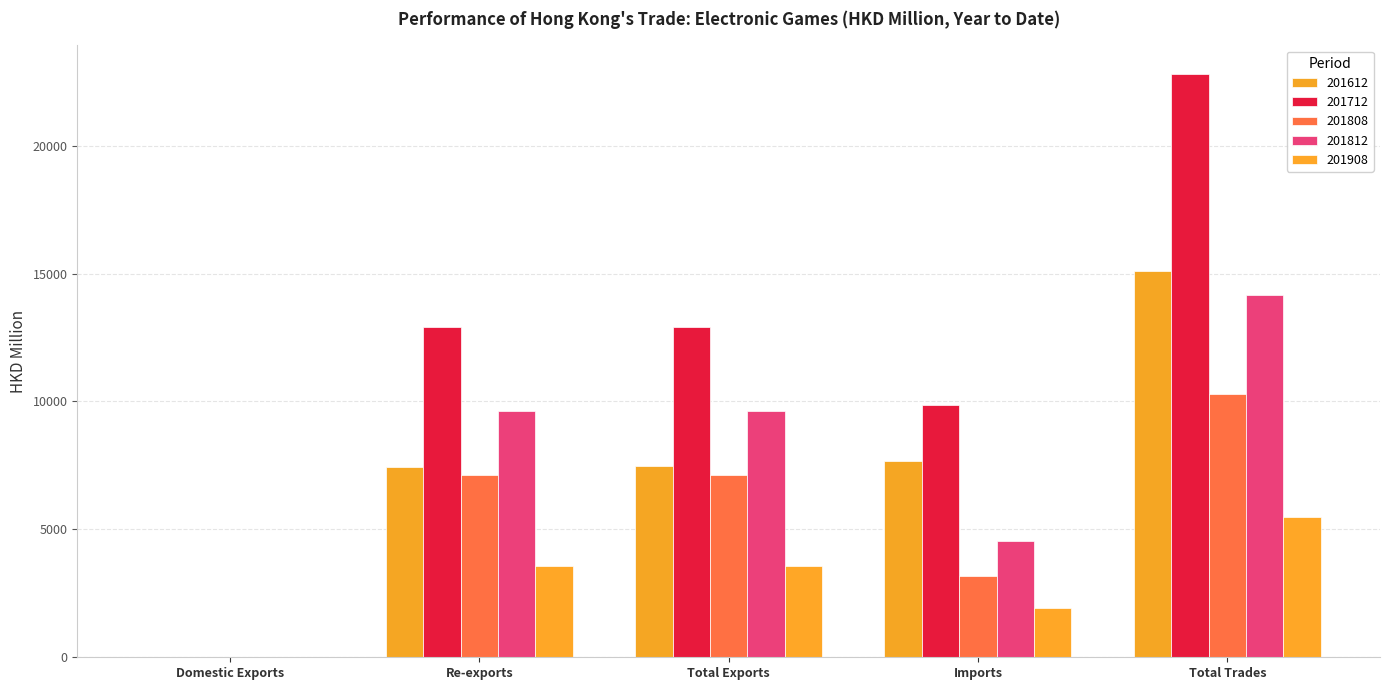

Where is 201908 nearest to the value 2735?

Imports